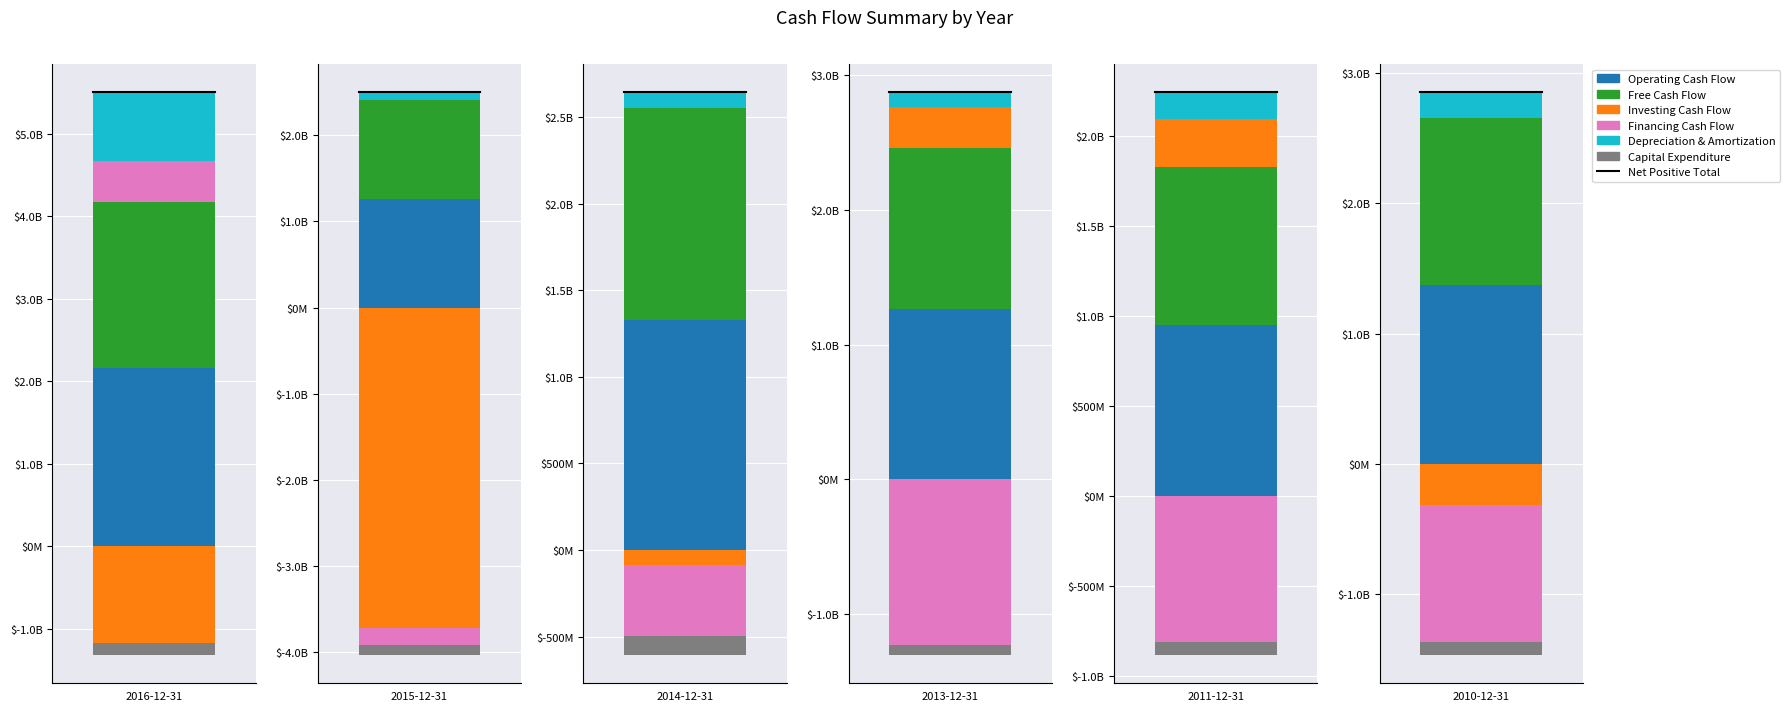

At how many categories does at least one series exceed 1341106728?

2